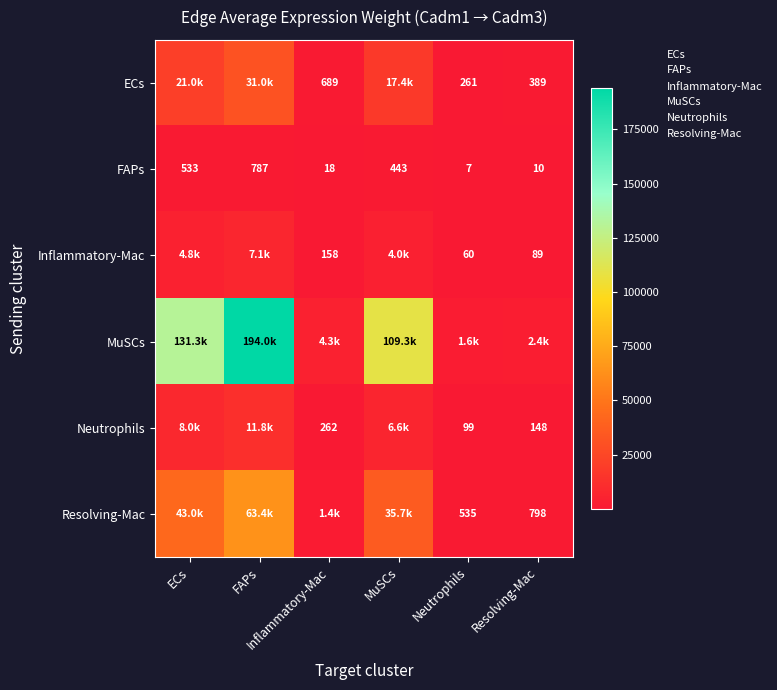

Count the number of categories in the chart.

6